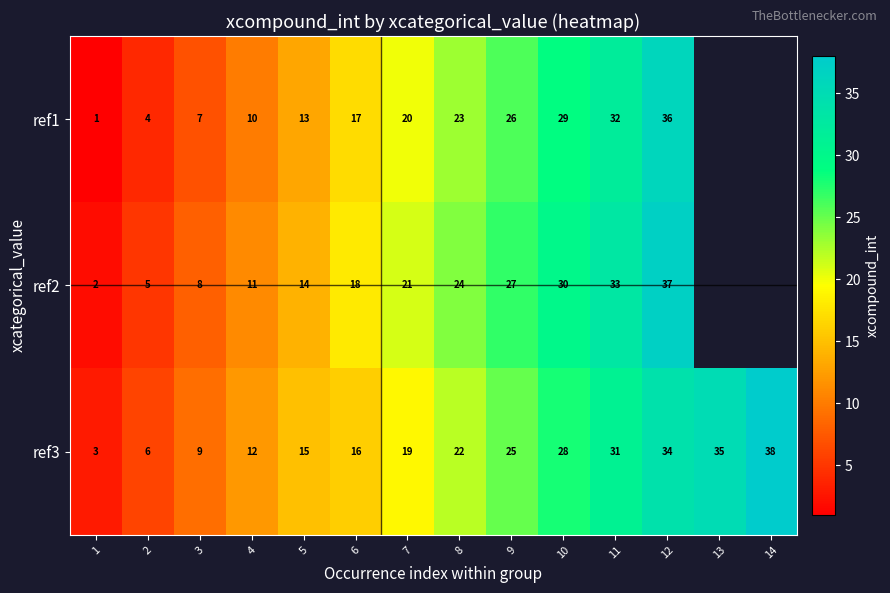

What is the maximum value for ref3?

38